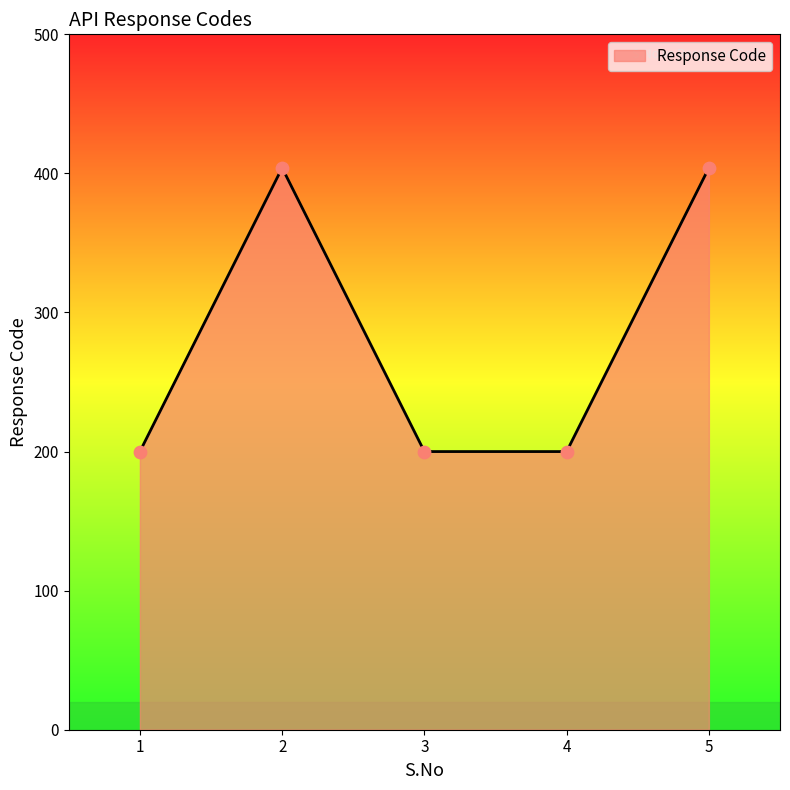

What is the change in value from 2 to 4?

-204